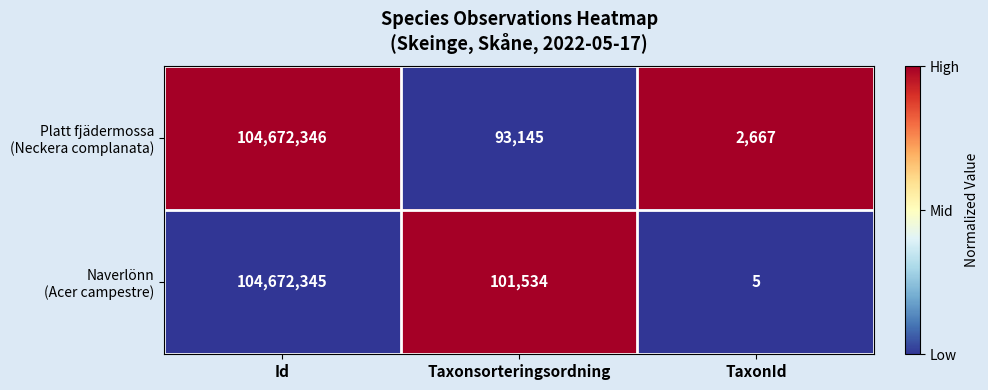

What is the difference between the highest and lowest values at Taxonsorteringsordning?

8389